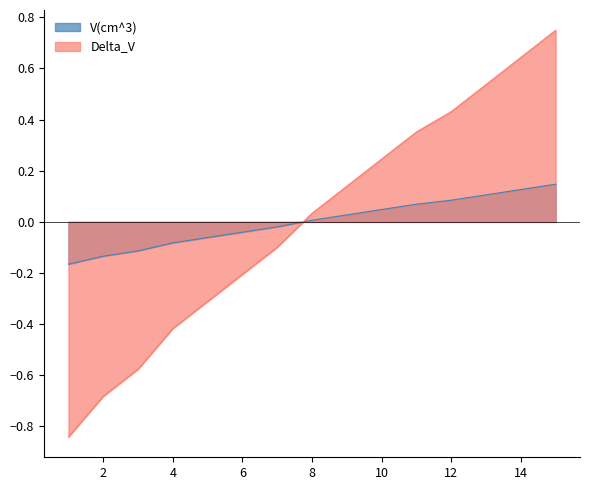

Rank the categories by Delta_V value from lowest to highest.

1, 2, 3, 4, 5, 6, 7, 8, 9, 10, 11, 12, 13, 14, 15